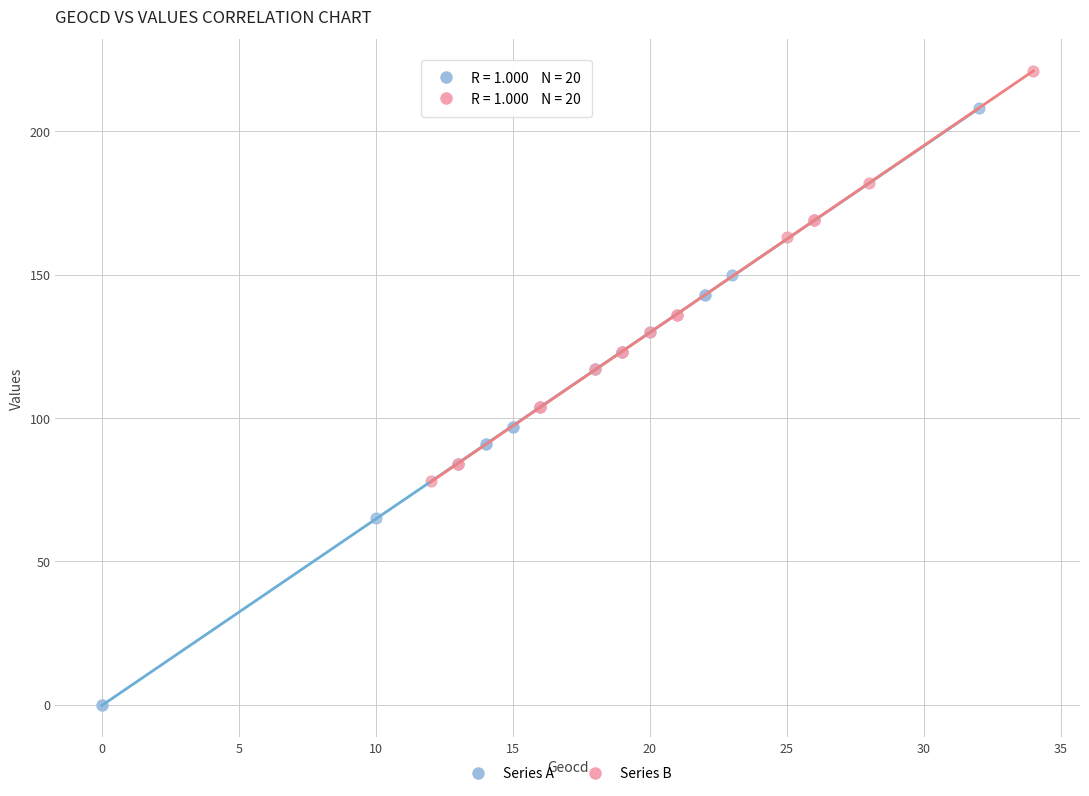

Which series reaches the maximum Y coordinate?

Series B